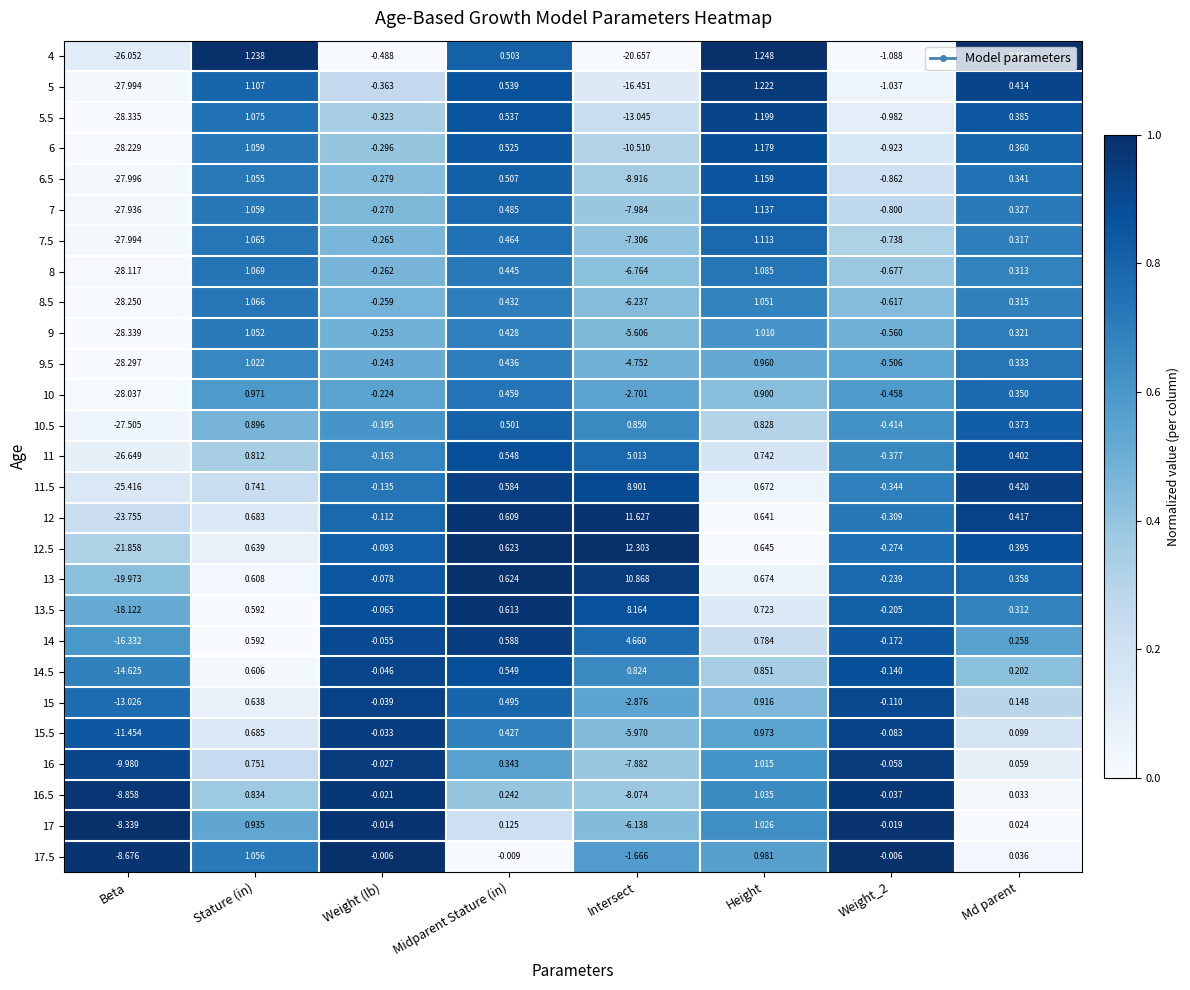

Between Weight (lb) and Intersect, which series saw the biggest shift?

4